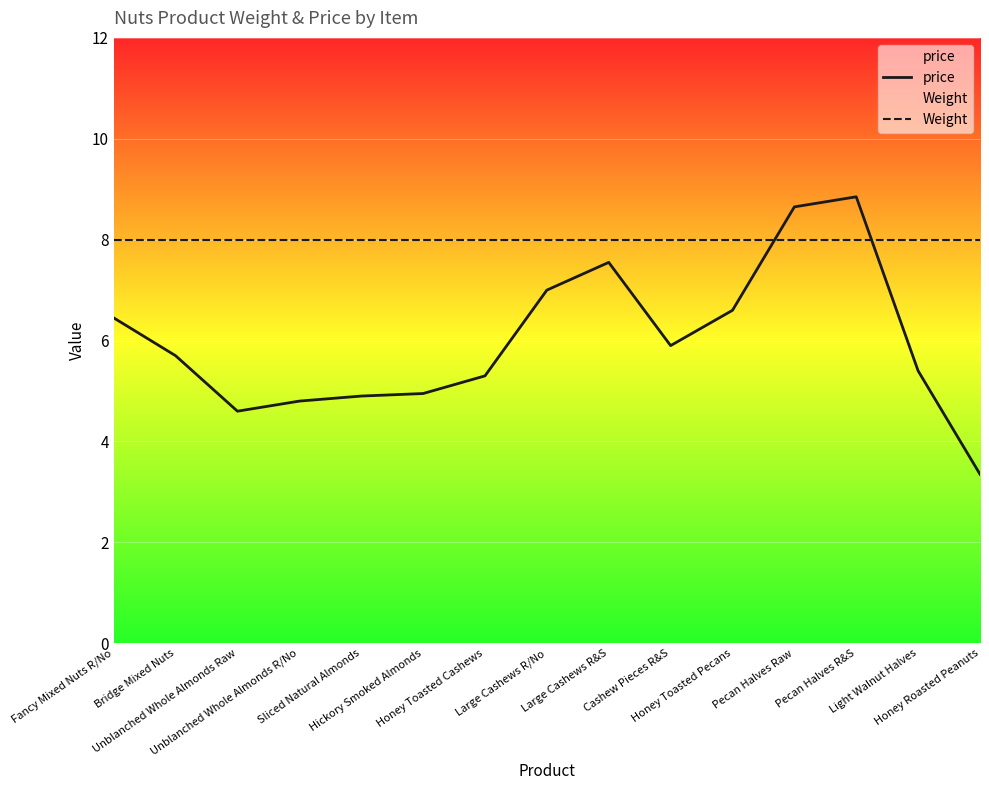

Does the chart display data point markers on the line(s)?

No